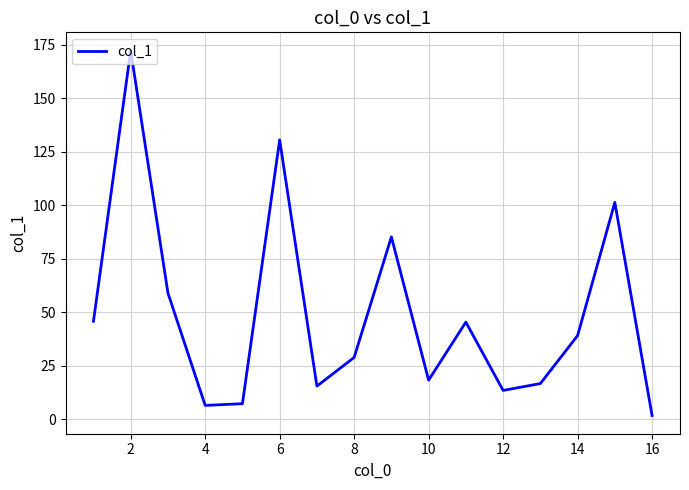

What is the average value?

49.2